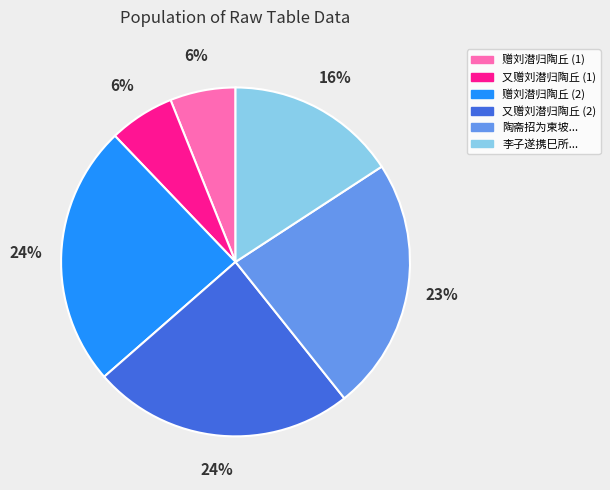

Between 又赠刘潜归陶丘 (2) and 赠刘潜归陶丘 (1), which is larger?

又赠刘潜归陶丘 (2)